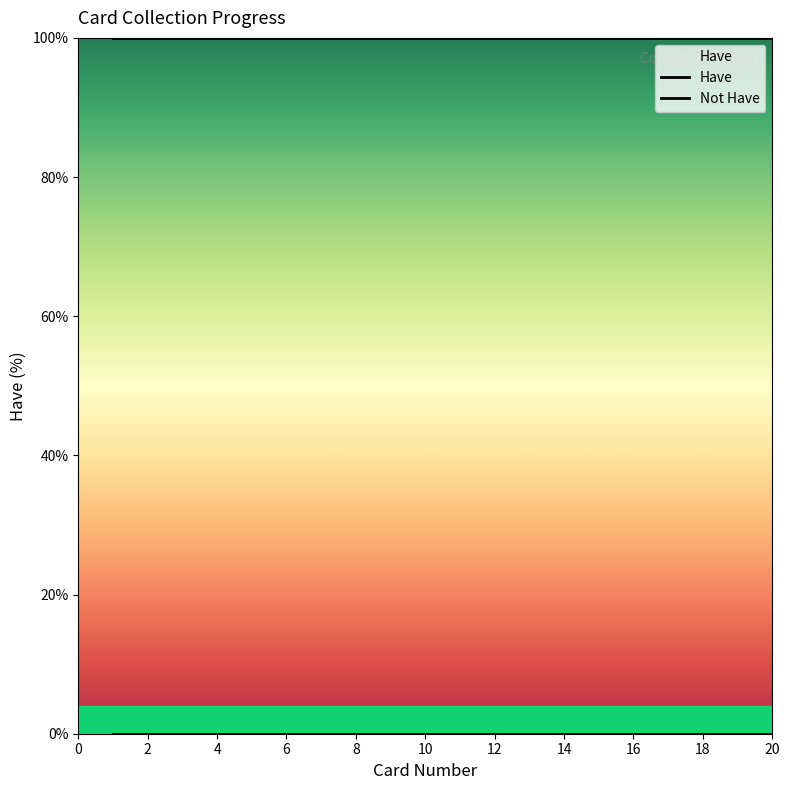

Which series has the largest total across all categories?

Not Have